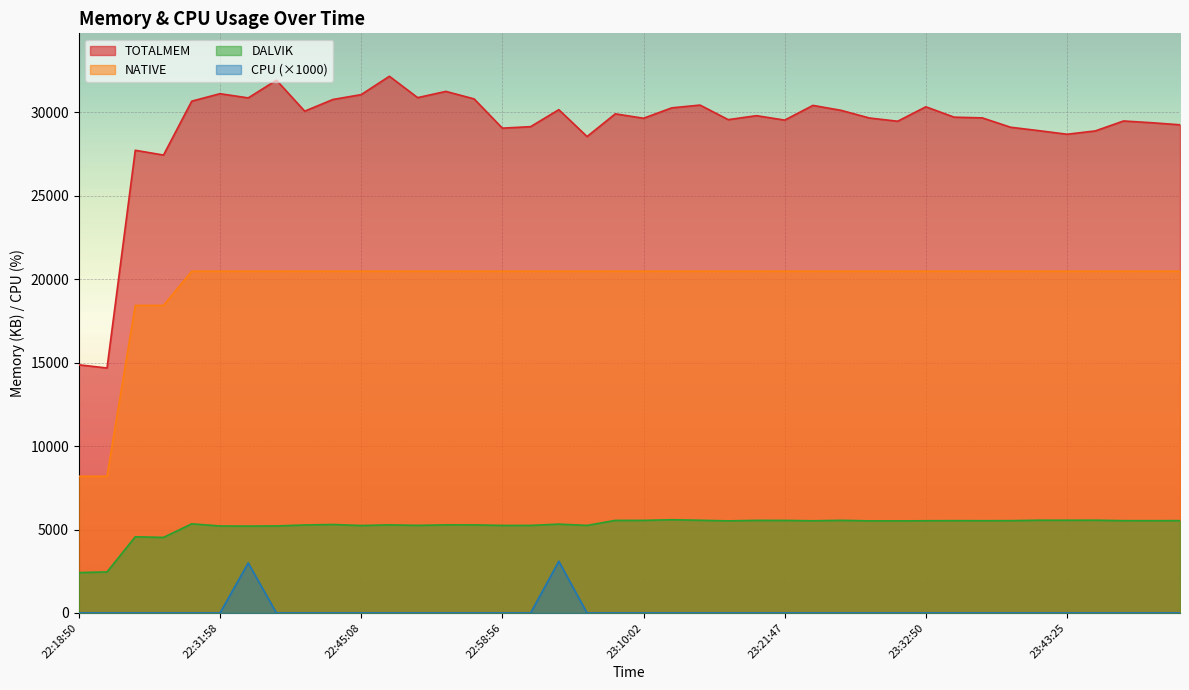

What is the sum of the TOTALMEM values at 23:26:01 and 22:58:56?

59181